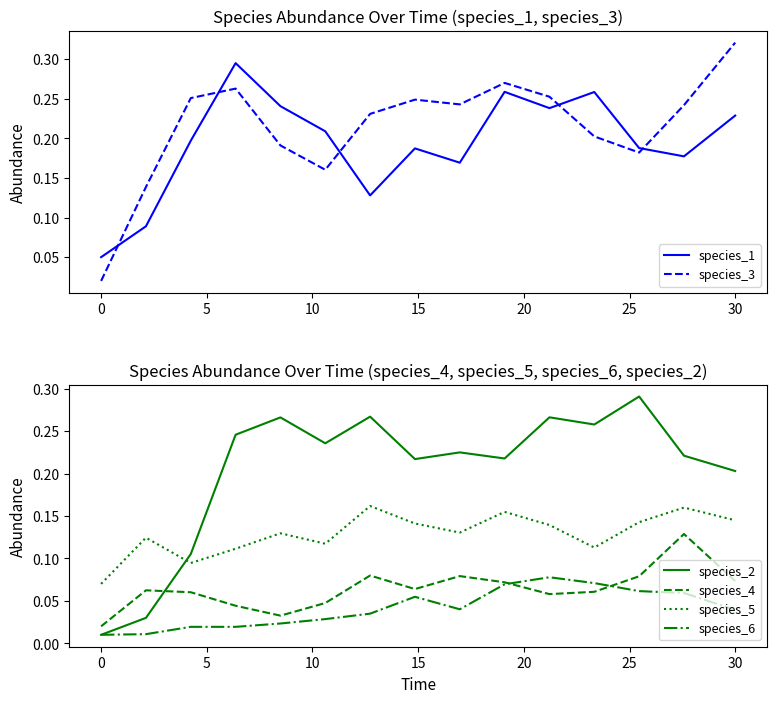

What are all the series names shown in the legend?

species_1, species_3, species_2, species_4, species_5, species_6